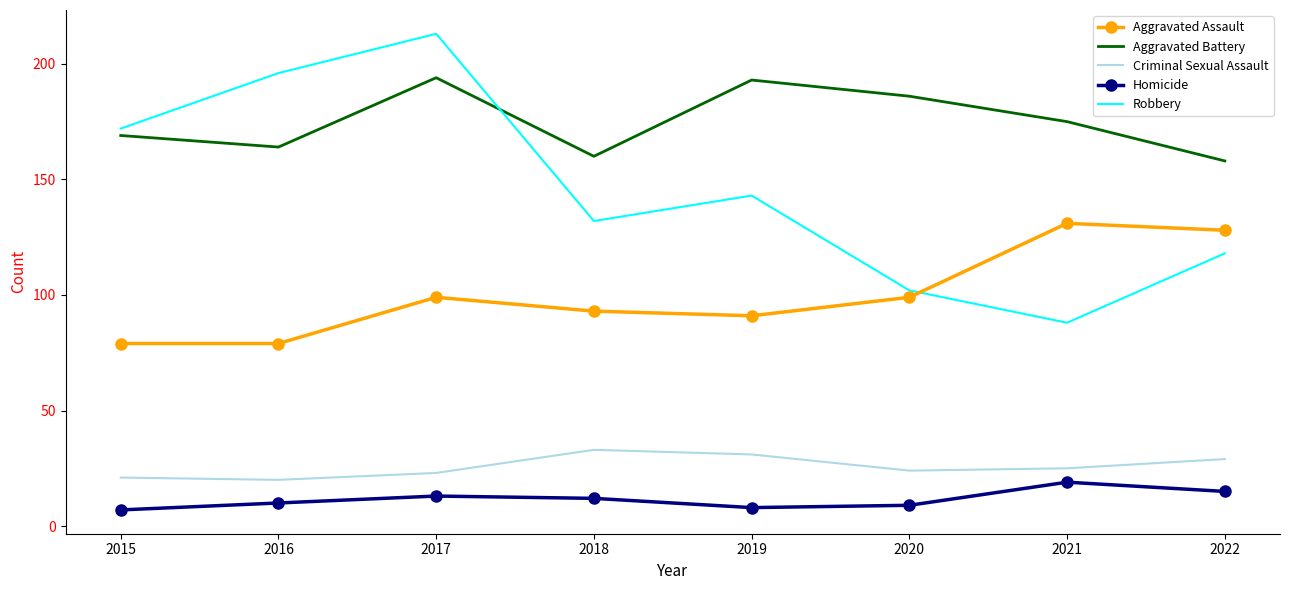

At which category does the chart reach its peak across all series?

2017